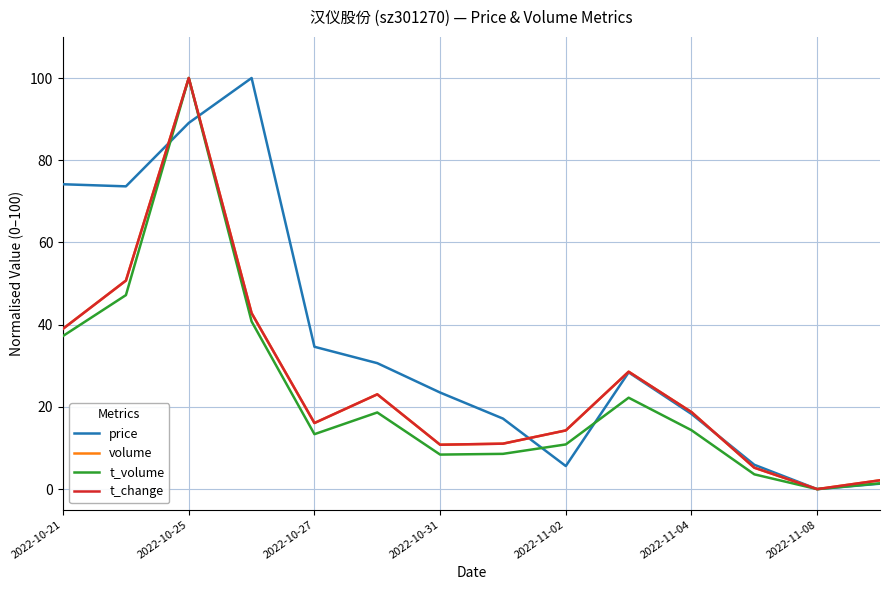

What are all the series names shown in the legend?

price, volume, t_volume, t_change